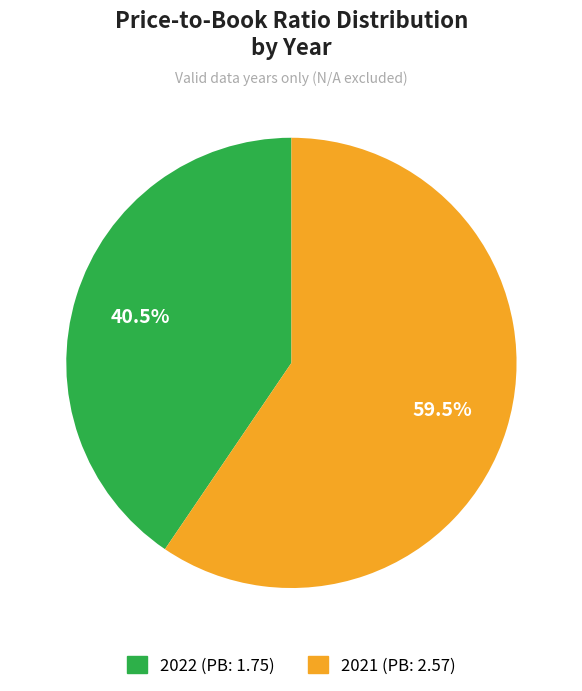

Rank the categories by value from highest to lowest.

2021, 2022